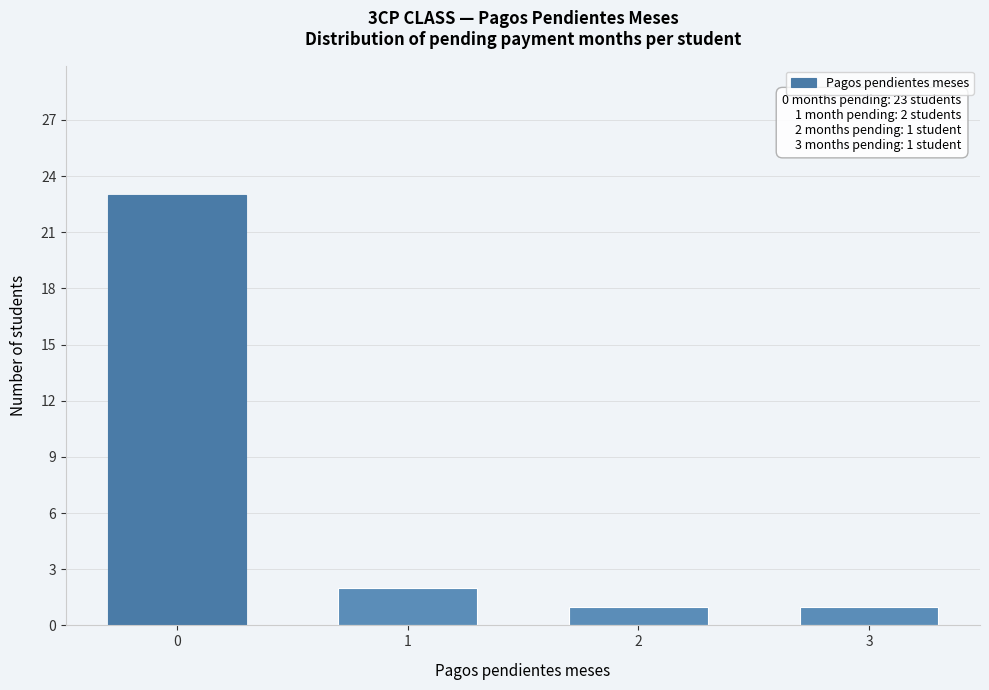

Reading left to right, what are all the values shown in this chart?

23	2	1	1